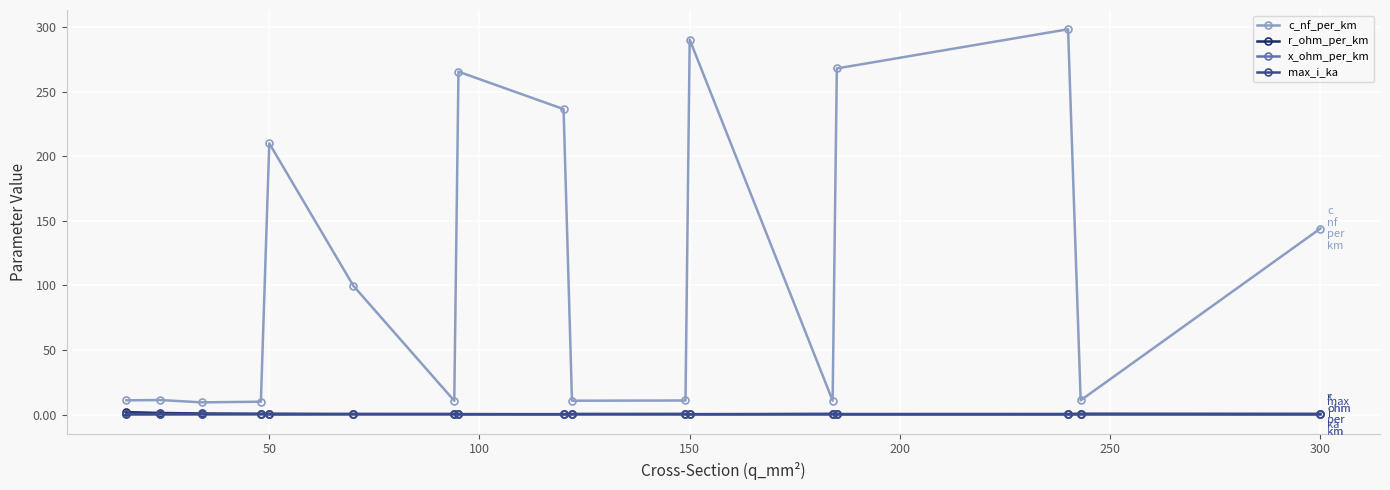

What are all the series names shown in the legend?

c_nf_per_km, r_ohm_per_km, x_ohm_per_km, max_i_ka